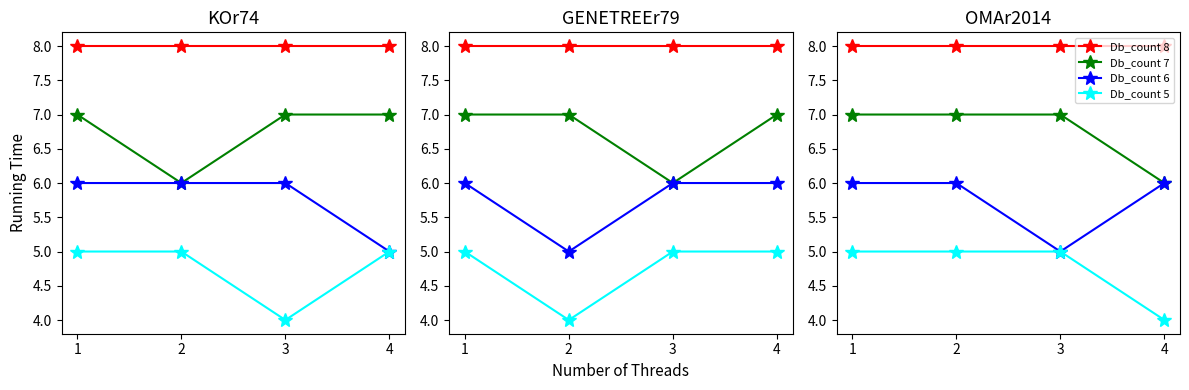

List the series in order of their peak value, highest first.

Db_count 8, Db_count 7, Db_count 6, Db_count 5